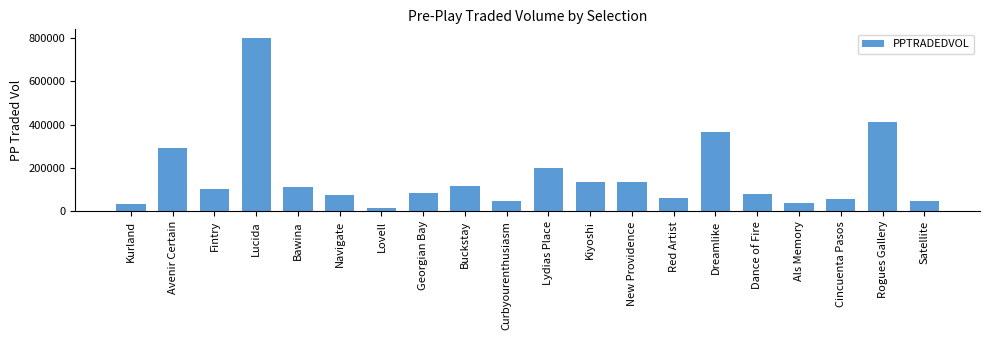

Which category has the lowest value across all series?

Lovell